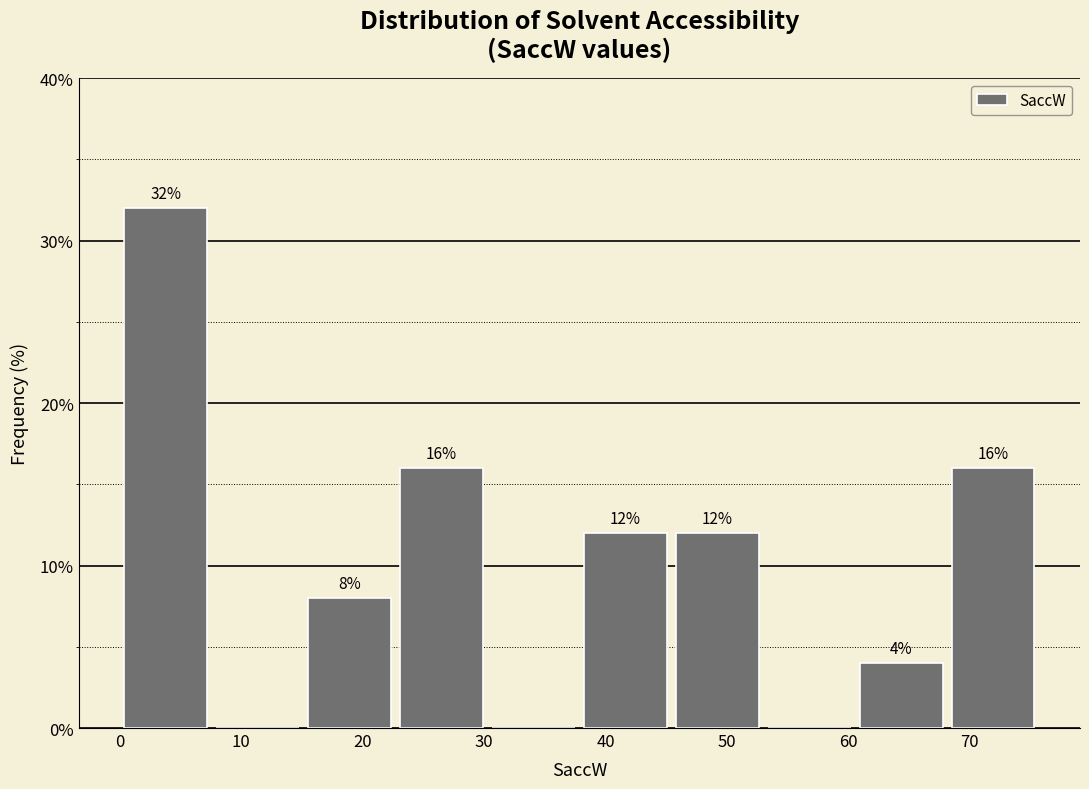

Which range on the x-axis has the tallest bar?

0 to 8